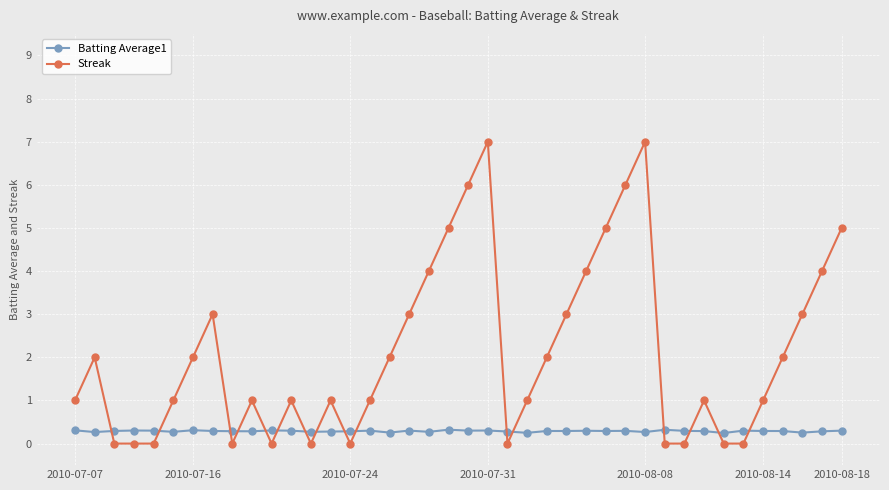

Which series has the largest range (max minus min)?

Streak